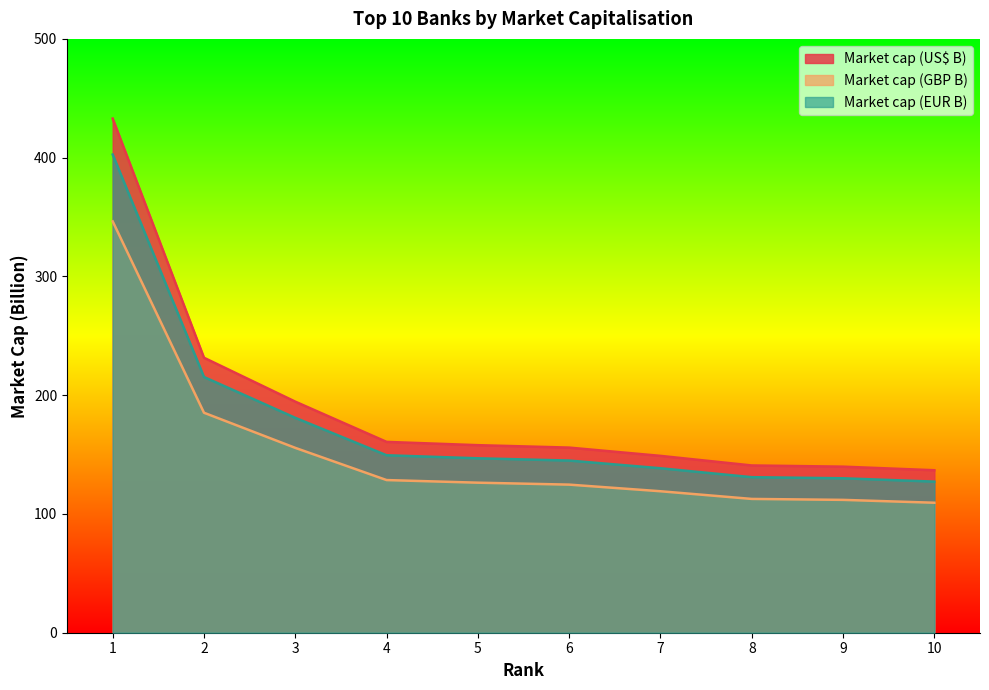

What is the difference between the second highest and second lowest values in the Market cap (EUR B) series?

85.3